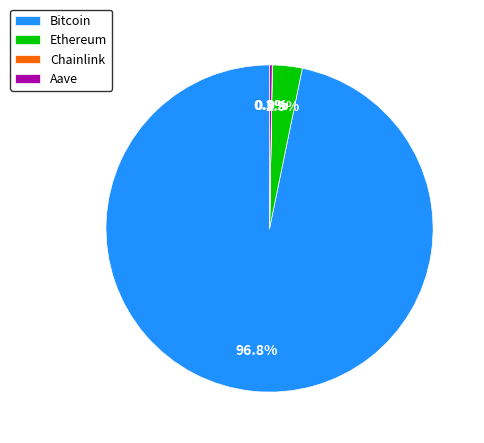

What is the largest slice in the pie chart?

Bitcoin